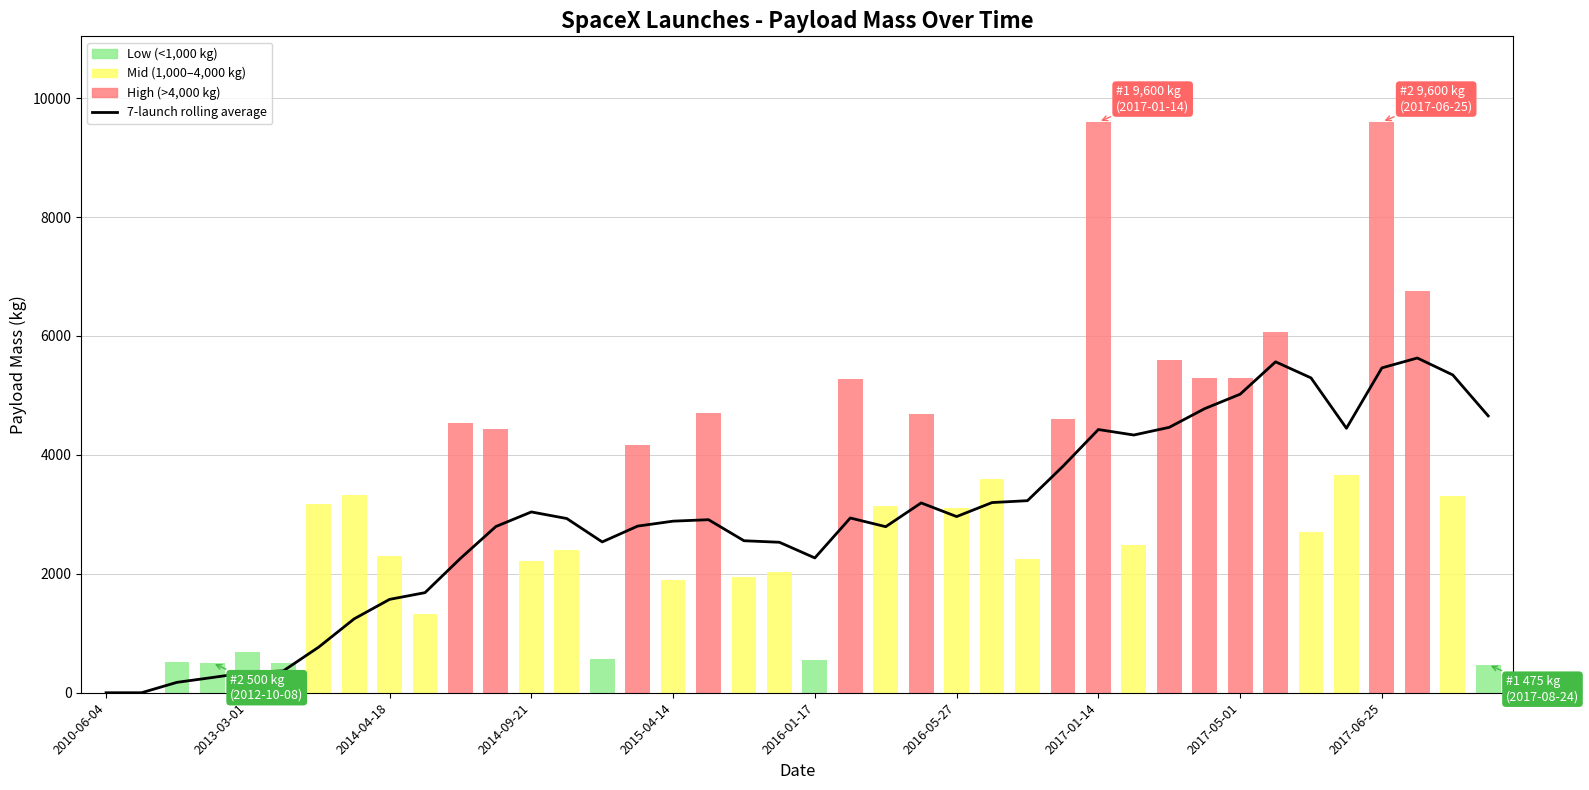

Between 2014-09-21 and 2017-01-14, which is larger?

2017-01-14